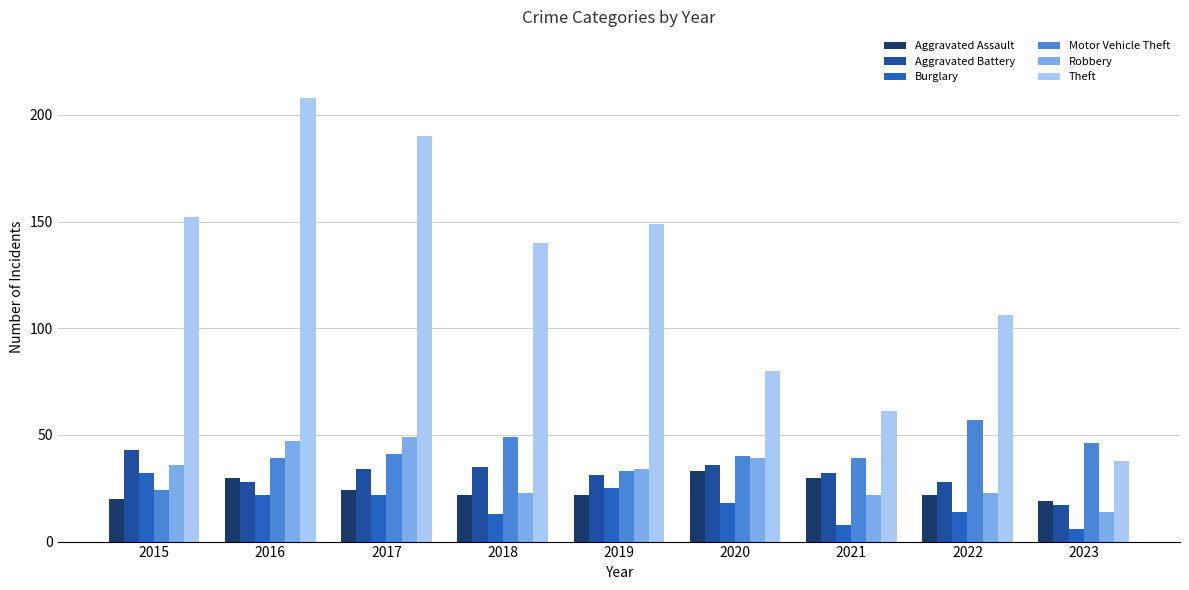

Is it true that Theft equals 208 at 2016?

True